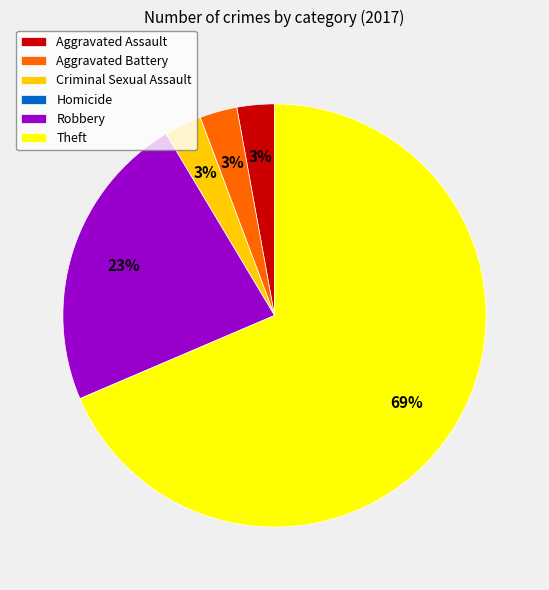

Between Criminal Sexual Assault and Theft, which is larger?

Theft